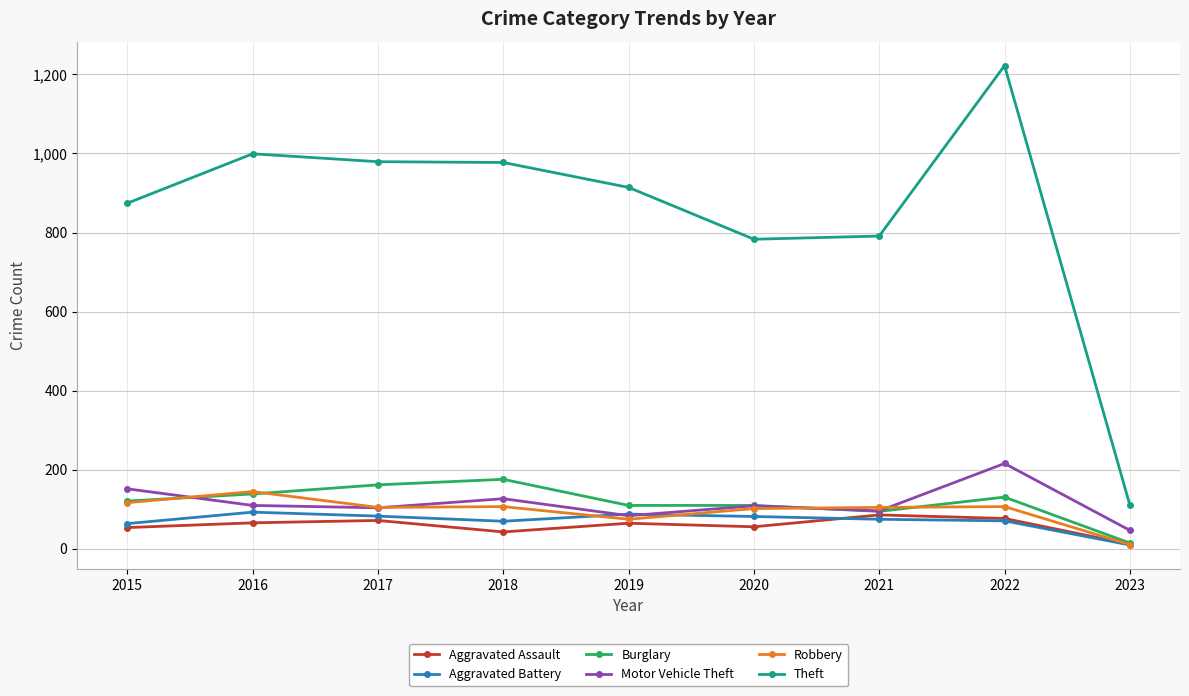

Is it true that Robbery equals 56 at 2016?

False